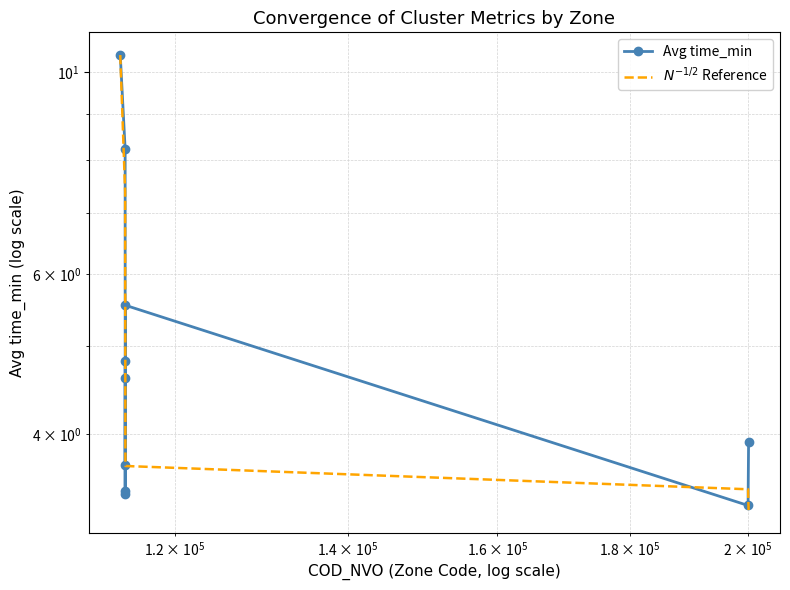

What is the average value of the Avg time_min series?

5.1